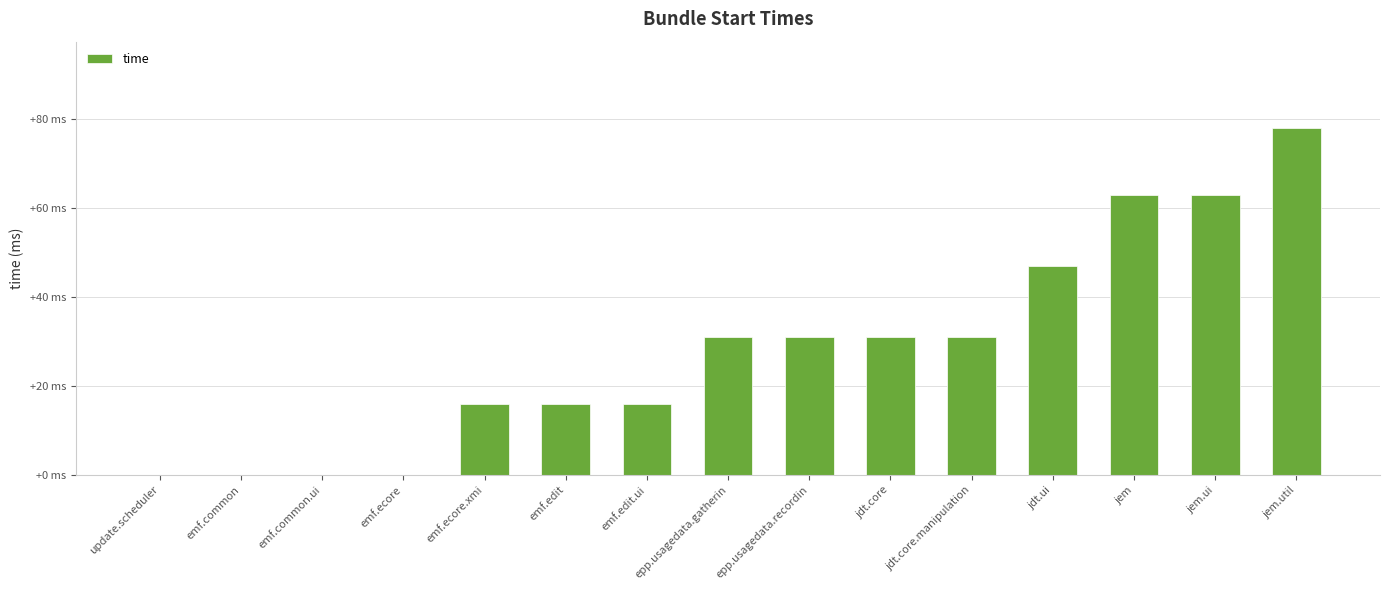

Between emf.edit and update.scheduler, which is larger?

emf.edit